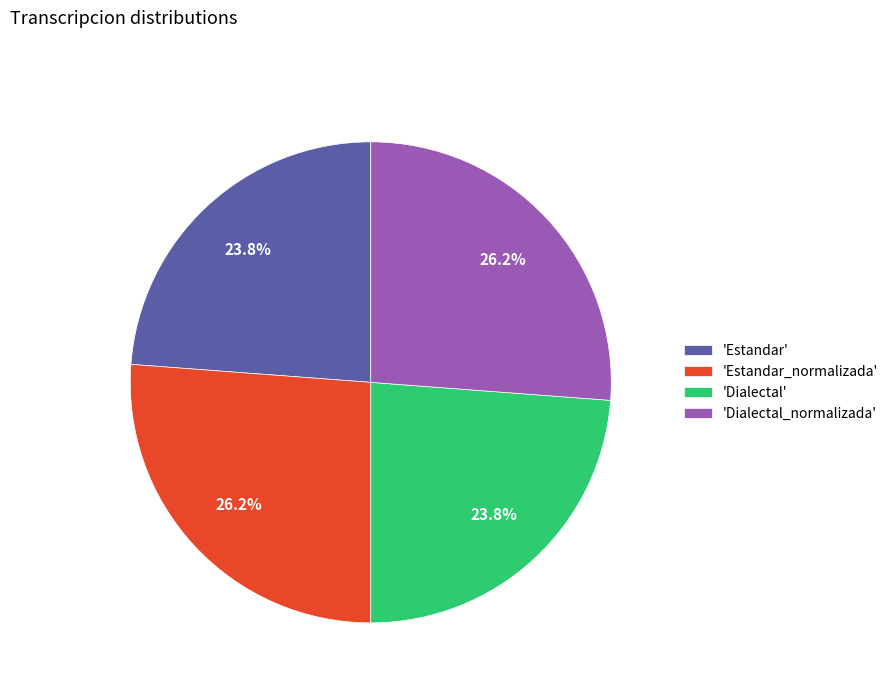

Does 'Dialectal_normalizada' account for over 50% of the chart?

No